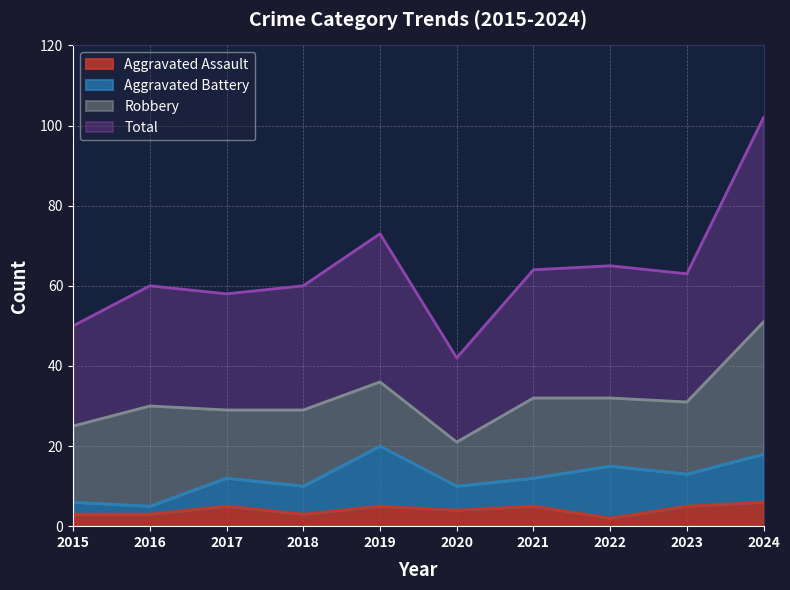

True or false: Total has more than 0 interior local peaks.

True